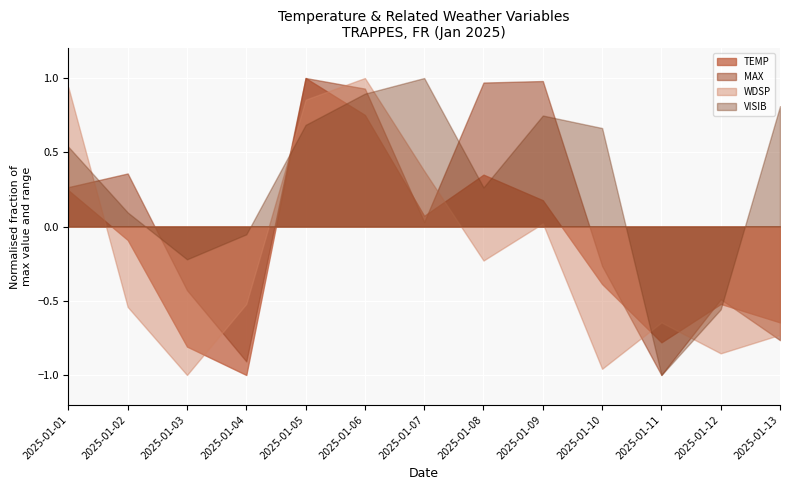

Which series ends up on top after the final intersection of WDSP and VISIB?

VISIB